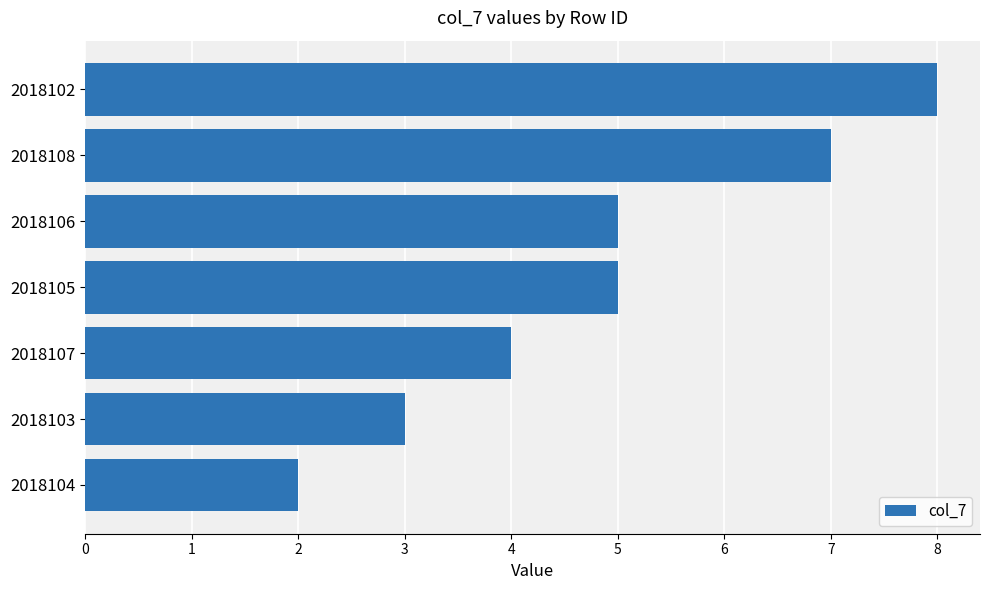

The chart shows a value of 3 at 2018104. True or false?

False